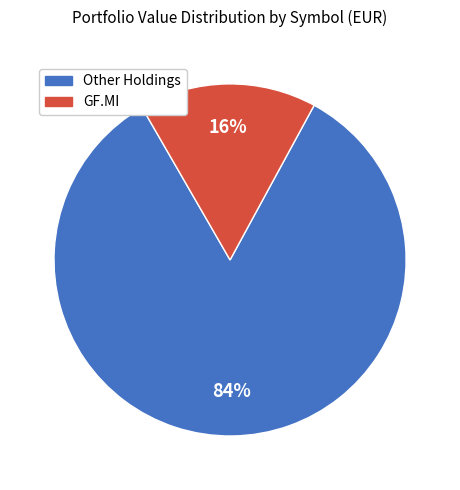

To the nearest percent, what is the average slice percentage?

50%